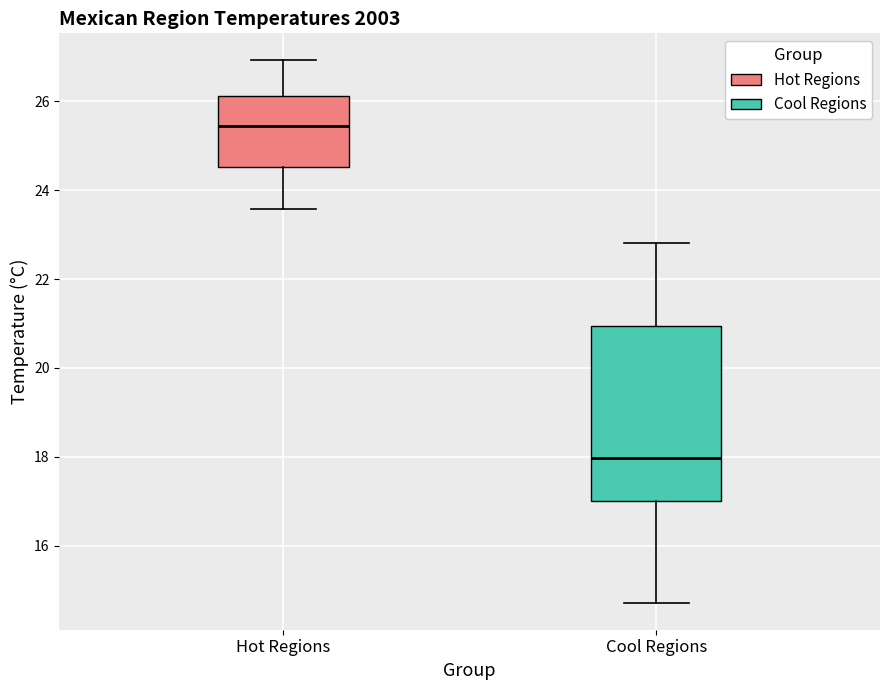

Where is the upper edge of the box for Cool Regions on the y-axis? The values are not printed on the chart, so give them approximately, as read against the axis.

21.0